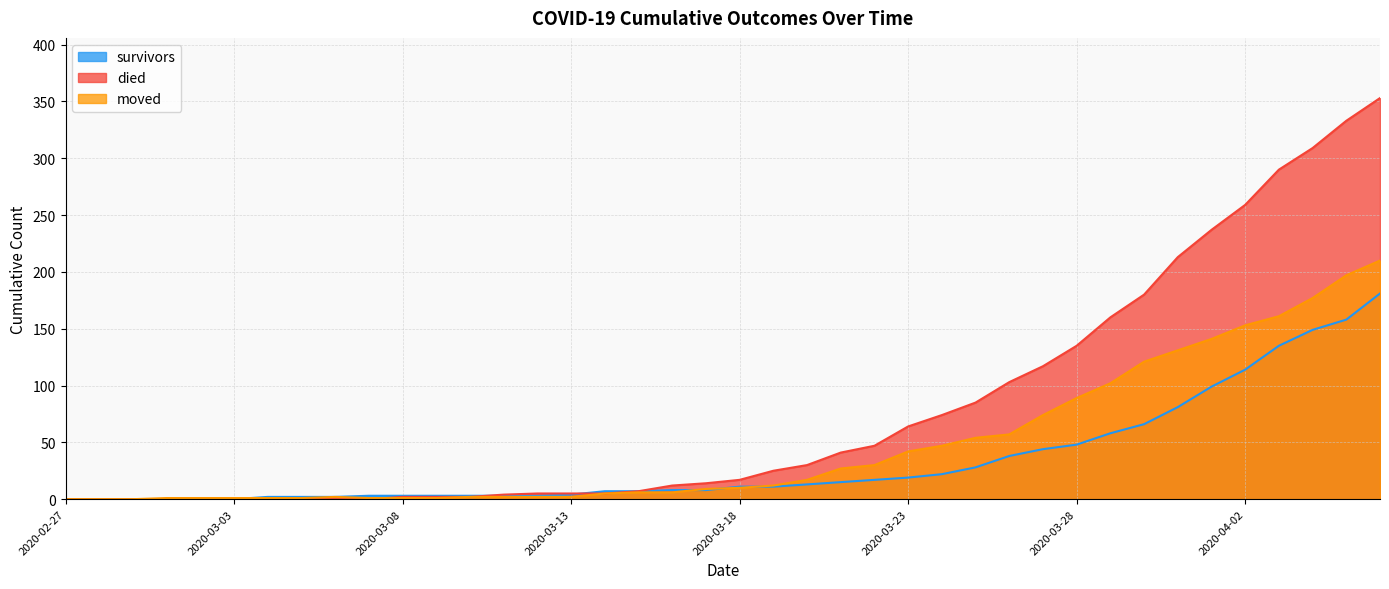

What is the maximum value for survivors?

181